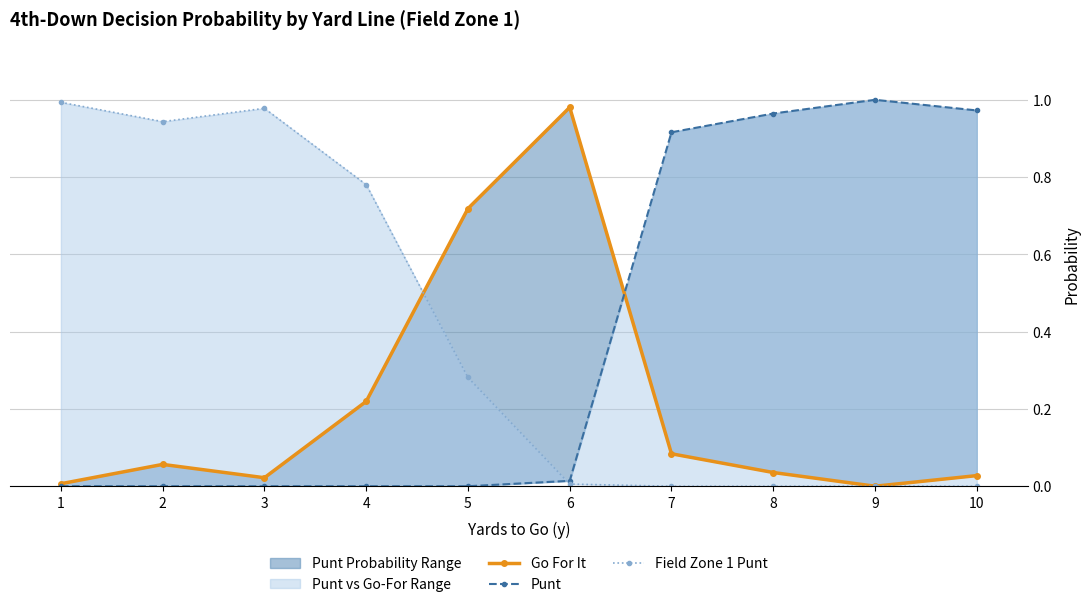

Is it true that Punt equals 0.6 at 10?

False